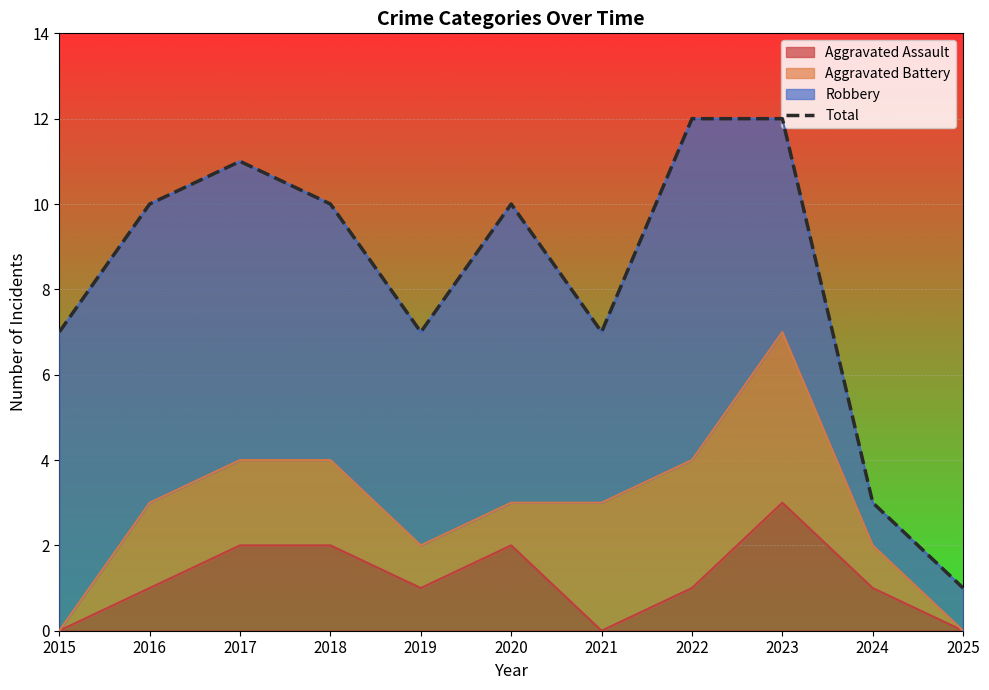

Reading left to right, extract all data points from this chart.

2015=7	2016=10	2017=11	2018=10	2019=7	2020=10	2021=7	2022=12	2023=12	2024=3	2025=1